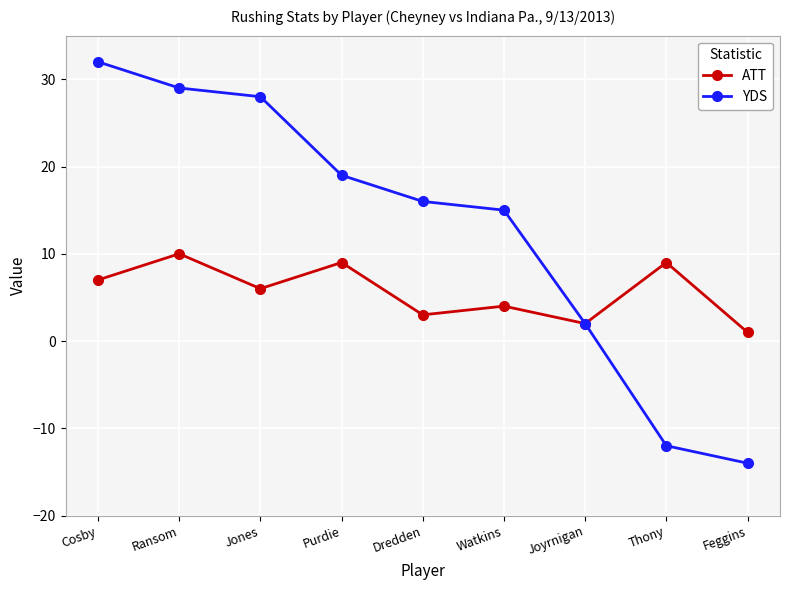

Reading left to right, transcribe all the data shown in this chart.

ATT: 7	10	6	9	3	4	2	9	1
YDS: 32	29	28	19	16	15	2	-12	-14